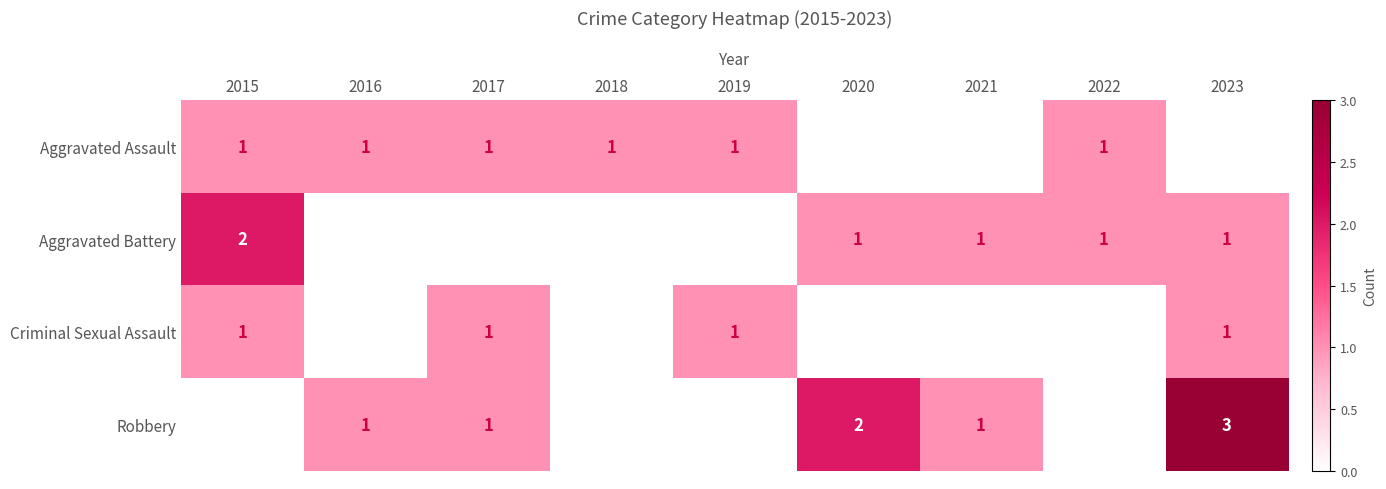

The Aggravated Assault series shows 1 at 2018. True or false?

True